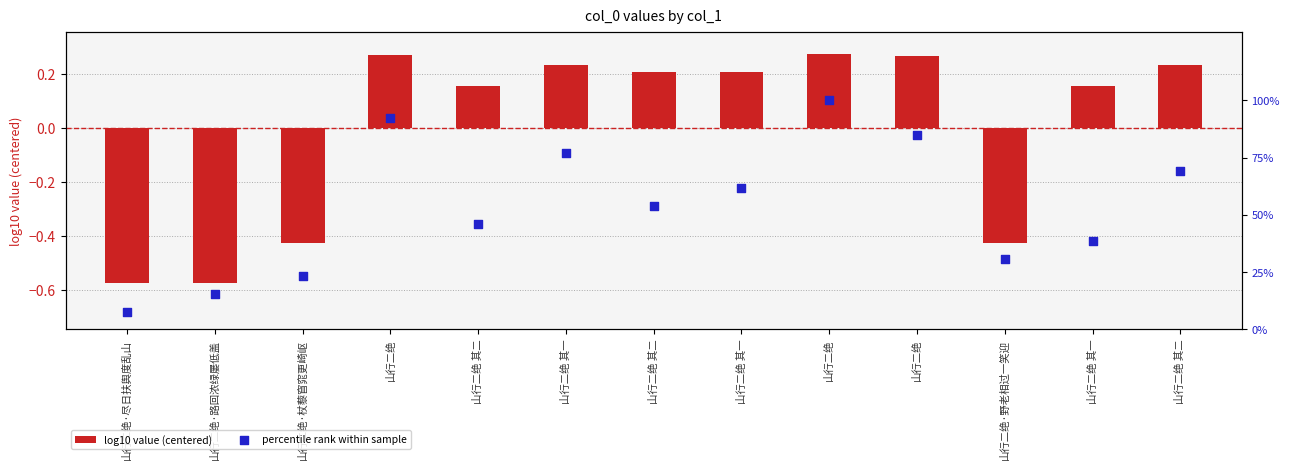

What is the total value across all series at 山行二绝 其一?

77.2